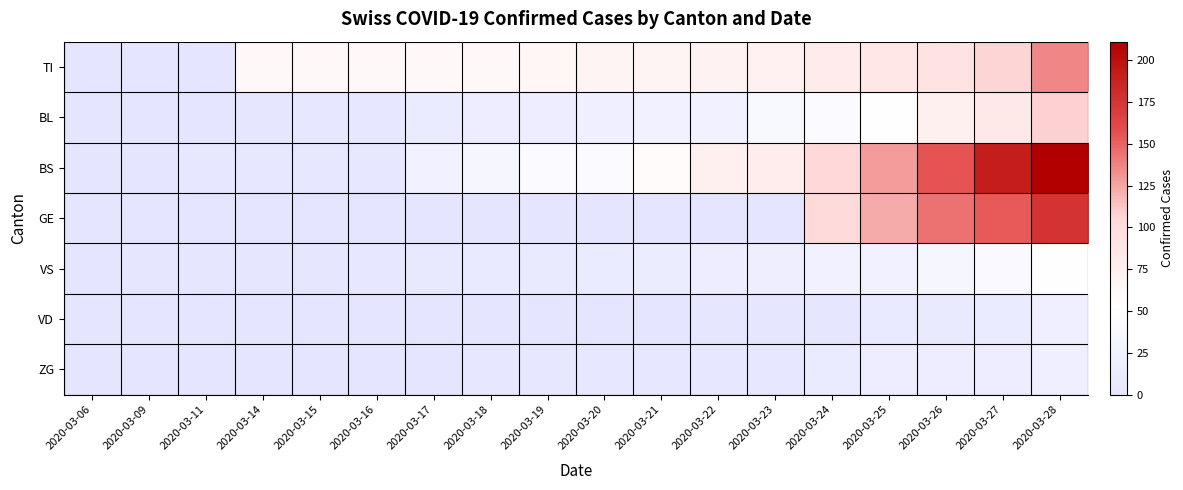

Reading right to left, what are all the values shown in this chart?

TI: 2020-03-28=136	2020-03-27=107	2020-03-26=91	2020-03-25=85	2020-03-24=80	2020-03-23=71	2020-03-22=70	2020-03-21=68	2020-03-20=67	2020-03-19=65	2020-03-18=62	2020-03-17=62	2020-03-16=61	2020-03-15=61	2020-03-14=61	2020-03-11=0	2020-03-09=0	2020-03-06=0
BL: 2020-03-28=108	2020-03-27=84	2020-03-26=73	2020-03-25=53	2020-03-24=46	2020-03-23=40	2020-03-22=25	2020-03-21=24	2020-03-20=20	2020-03-19=17	2020-03-18=16	2020-03-17=13	2020-03-16=5	2020-03-15=5	2020-03-14=2	2020-03-11=0	2020-03-09=0	2020-03-06=0
BS: 2020-03-28=211	2020-03-27=191	2020-03-26=155	2020-03-25=128	2020-03-24=105	2020-03-23=78	2020-03-22=73	2020-03-21=57	2020-03-20=46	2020-03-19=44	2020-03-18=36	2020-03-17=25	2020-03-16=4	2020-03-15=4	2020-03-14=4	2020-03-11=4	2020-03-09=0	2020-03-06=0
GE: 2020-03-28=175	2020-03-27=153	2020-03-26=144	2020-03-25=122	2020-03-24=103	2020-03-23=0	2020-03-22=0	2020-03-21=0	2020-03-20=0	2020-03-19=0	2020-03-18=0	2020-03-17=0	2020-03-16=0	2020-03-15=0	2020-03-14=0	2020-03-11=0	2020-03-09=0	2020-03-06=0
VS: 2020-03-28=53	2020-03-27=41	2020-03-26=35	2020-03-25=25	2020-03-24=24	2020-03-23=19	2020-03-22=17	2020-03-21=15	2020-03-20=12	2020-03-19=11	2020-03-18=8	2020-03-17=6	2020-03-16=5	2020-03-15=3	2020-03-14=2	2020-03-11=2	2020-03-09=2	2020-03-06=0
VD: 2020-03-28=21	2020-03-27=13	2020-03-26=11	2020-03-25=9	2020-03-24=3	2020-03-23=3	2020-03-22=2	2020-03-21=0	2020-03-20=0	2020-03-19=0	2020-03-18=1	2020-03-17=0	2020-03-16=0	2020-03-15=0	2020-03-14=0	2020-03-11=0	2020-03-09=0	2020-03-06=0
ZG: 2020-03-28=21	2020-03-27=18	2020-03-26=18	2020-03-25=18	2020-03-24=12	2020-03-23=5	2020-03-22=5	2020-03-21=5	2020-03-20=5	2020-03-19=5	2020-03-18=5	2020-03-17=1	2020-03-16=0	2020-03-15=0	2020-03-14=0	2020-03-11=0	2020-03-09=0	2020-03-06=0